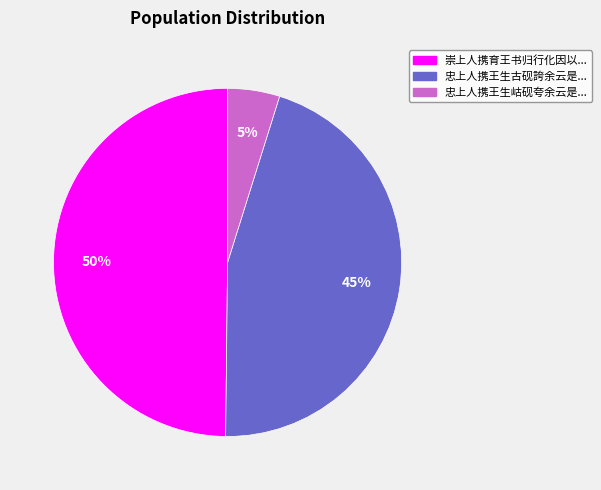

To the nearest percent, what is the difference between the largest and smallest slice percentages?

45%